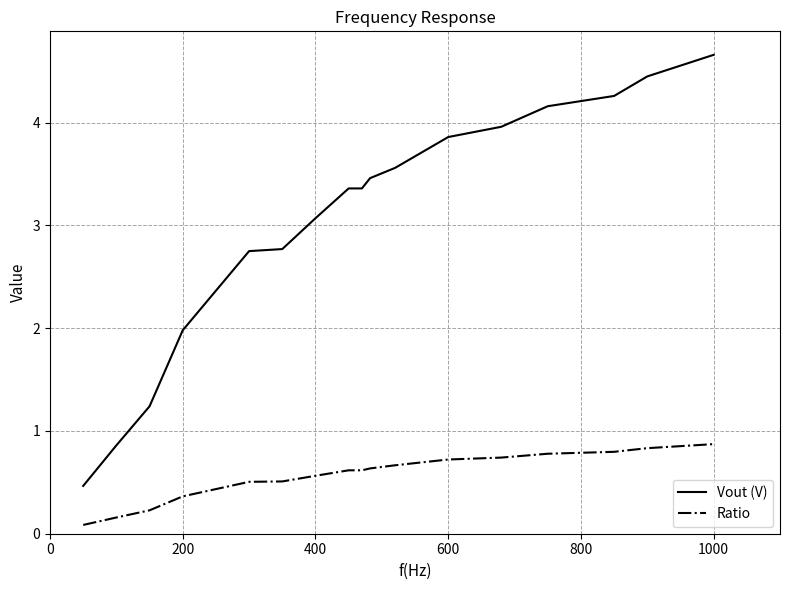

True or false: Vout (V) and Ratio intersect in this chart.

False